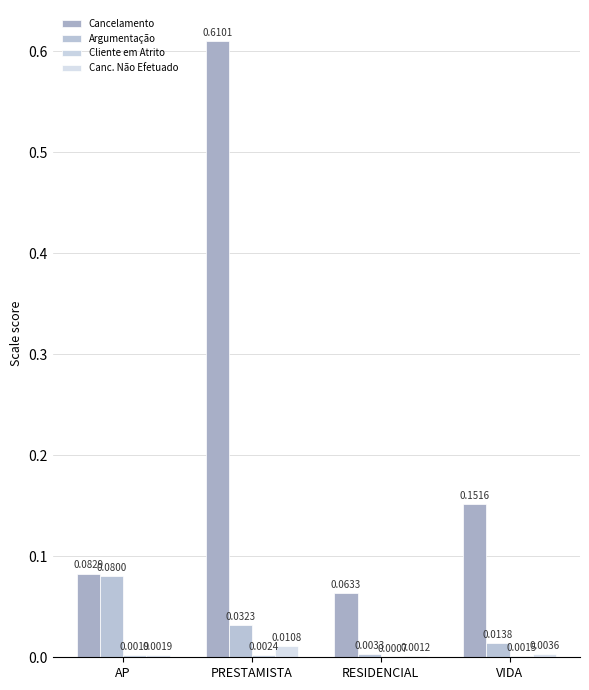

How many categories are shown in the chart?

4